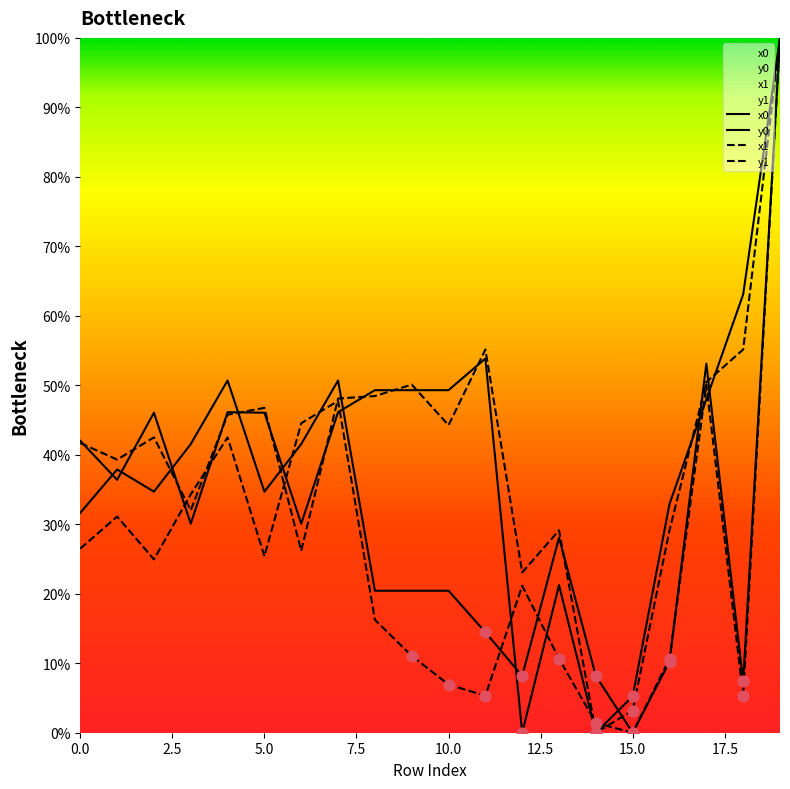

Which series contains the highest Y value?

x0